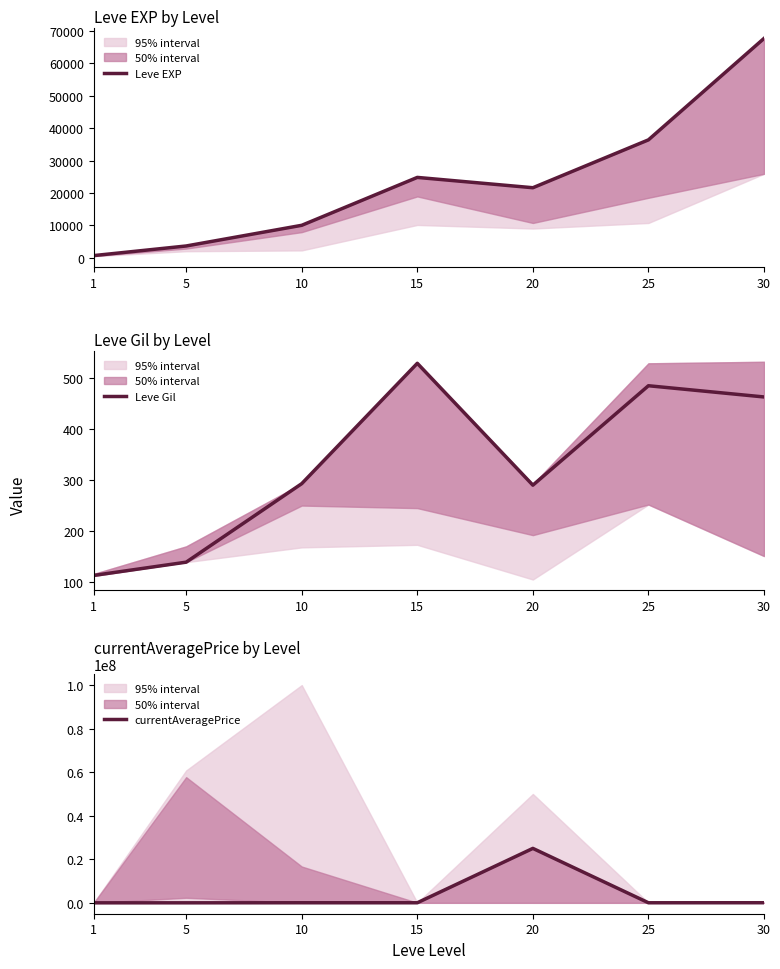

Is this an area chart (filled region under the line)?

No